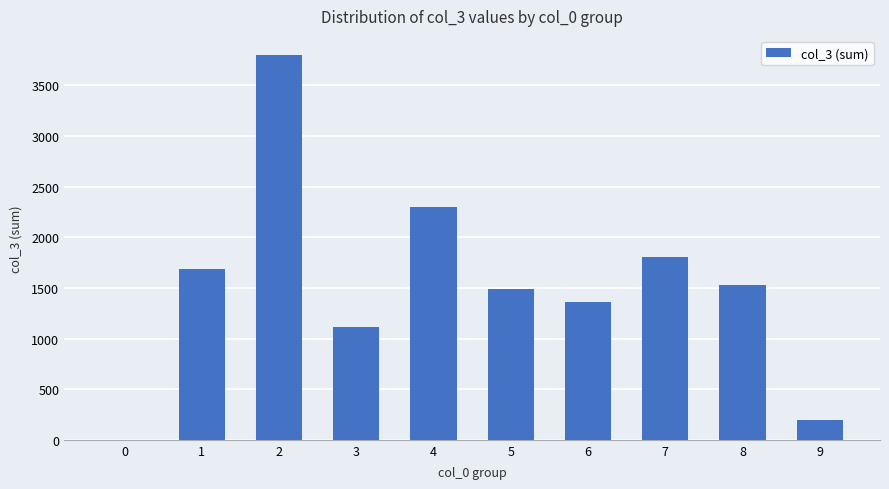

Which has a higher value, 6 or 0?

6